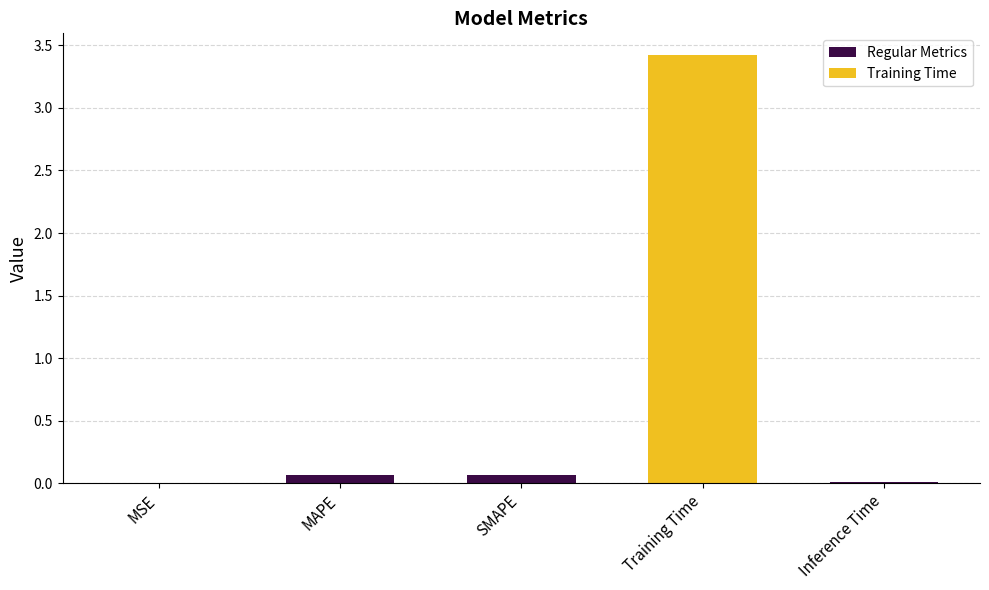

The Regular Metrics series shows 0.0 at MSE. True or false?

True